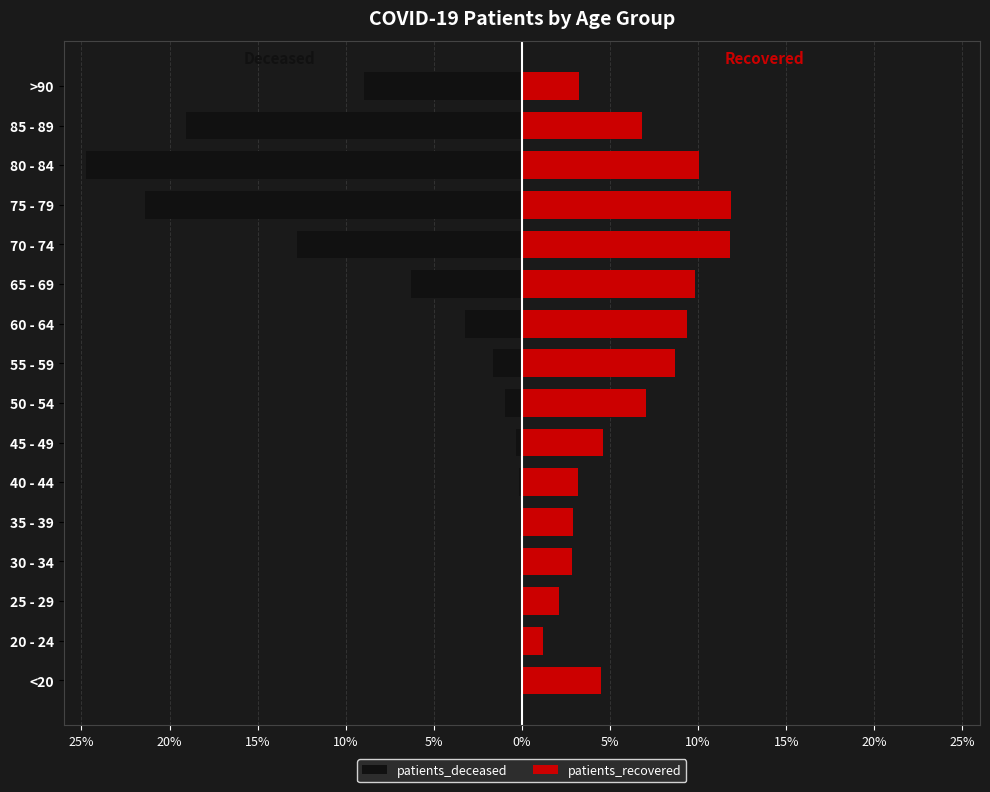

Rank the series by their maximum value, from highest to lowest.

patients_recovered, patients_deceased